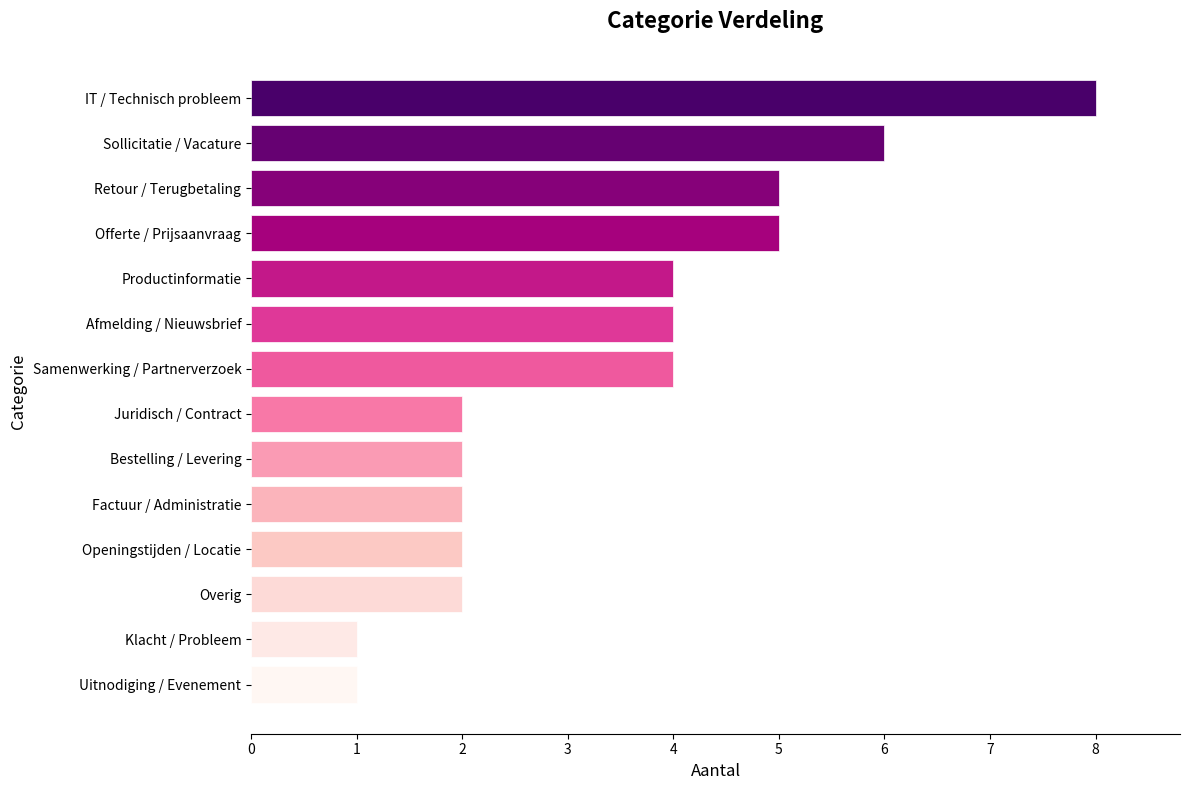

How many values are between 2 and 5?

10